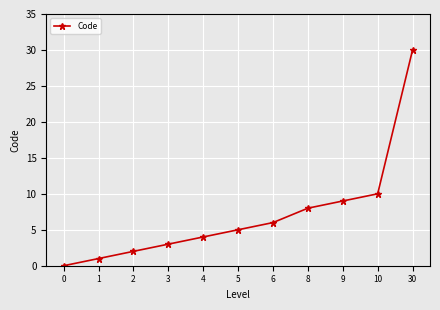

How many lines are shown in the chart?

1